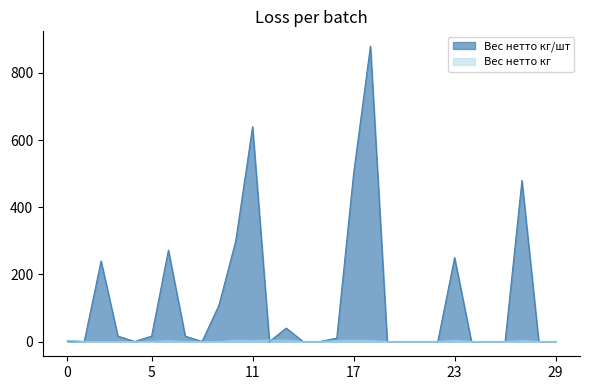

Which series has the largest range (max minus min)?

Вес нетто кг/шт